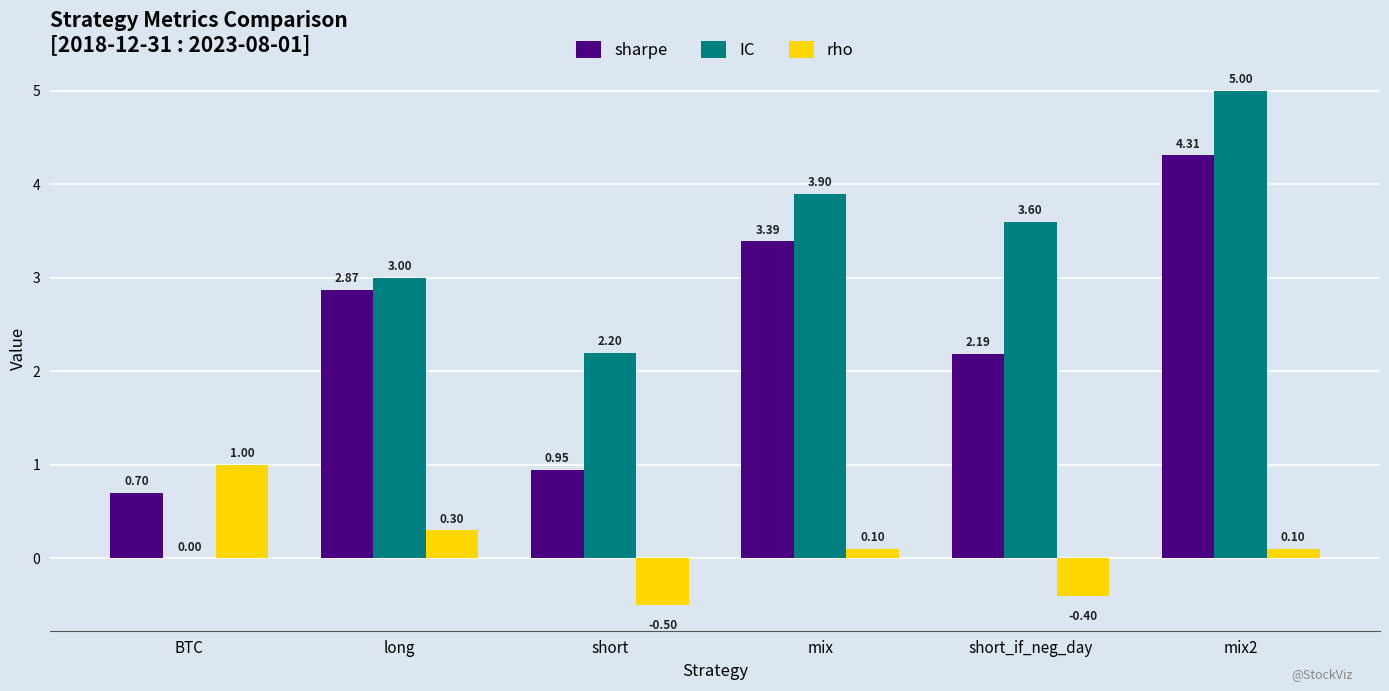

Which series has the largest total across all categories?

IC